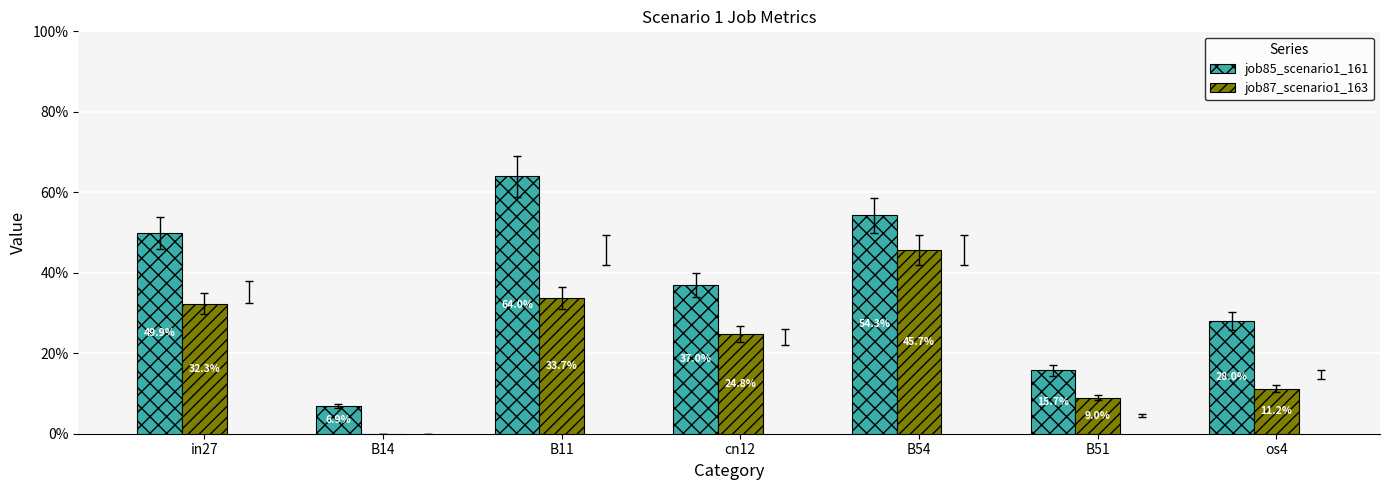

What are all the series names shown in the legend?

job85_scenario1_161, job87_scenario1_163